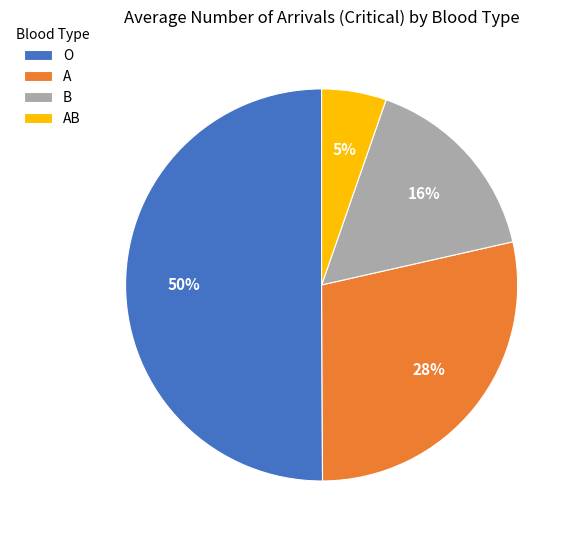

How many slices are in this pie chart?

4